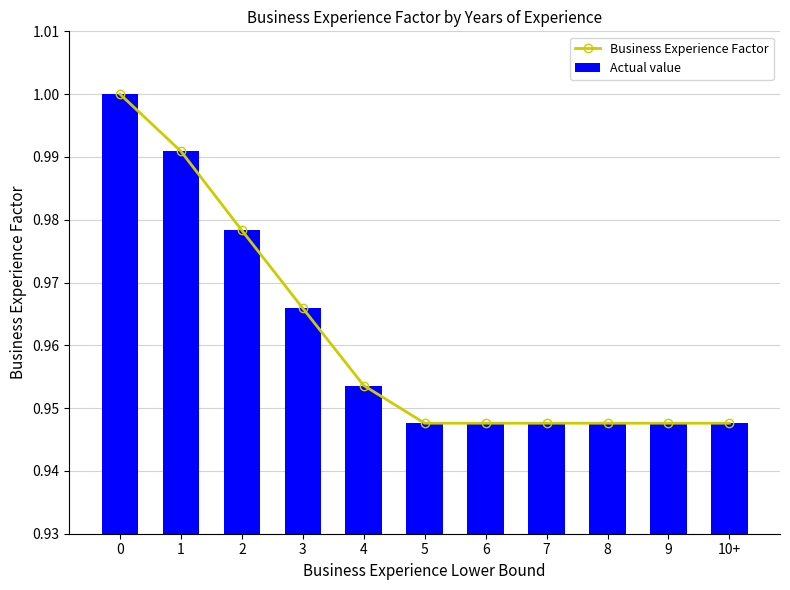

What is the sum of all Business Experience Factor values?

10.6